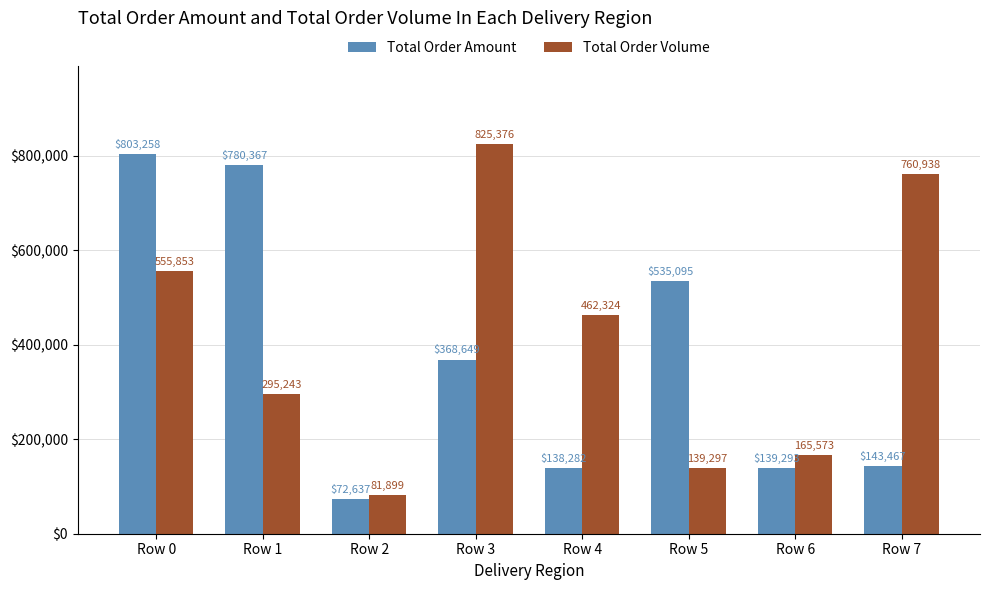

What are all the series names shown in the legend?

Total Order Amount, Total Order Volume